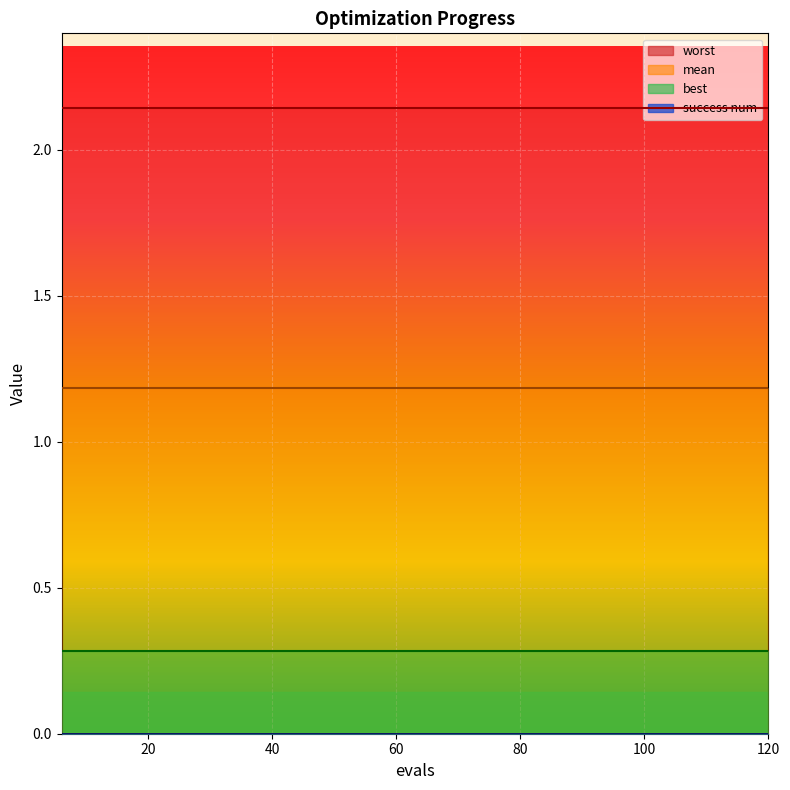

Reading left to right, list all the values displayed in this chart.

mean: 1.2	1.2	1.2	1.2	1.2	1.2	1.2	1.2	1.2	1.2	1.2	1.2	1.2	1.2	1.2	1.2	1.2	1.2	1.2	1.2
best: 0.3	0.3	0.3	0.3	0.3	0.3	0.3	0.3	0.3	0.3	0.3	0.3	0.3	0.3	0.3	0.3	0.3	0.3	0.3	0.3
worst: 2.1	2.1	2.1	2.1	2.1	2.1	2.1	2.1	2.1	2.1	2.1	2.1	2.1	2.1	2.1	2.1	2.1	2.1	2.1	2.1
success num: 0.0	0.0	0.0	0.0	0.0	0.0	0.0	0.0	0.0	0.0	0.0	0.0	0.0	0.0	0.0	0.0	0.0	0.0	0.0	0.0